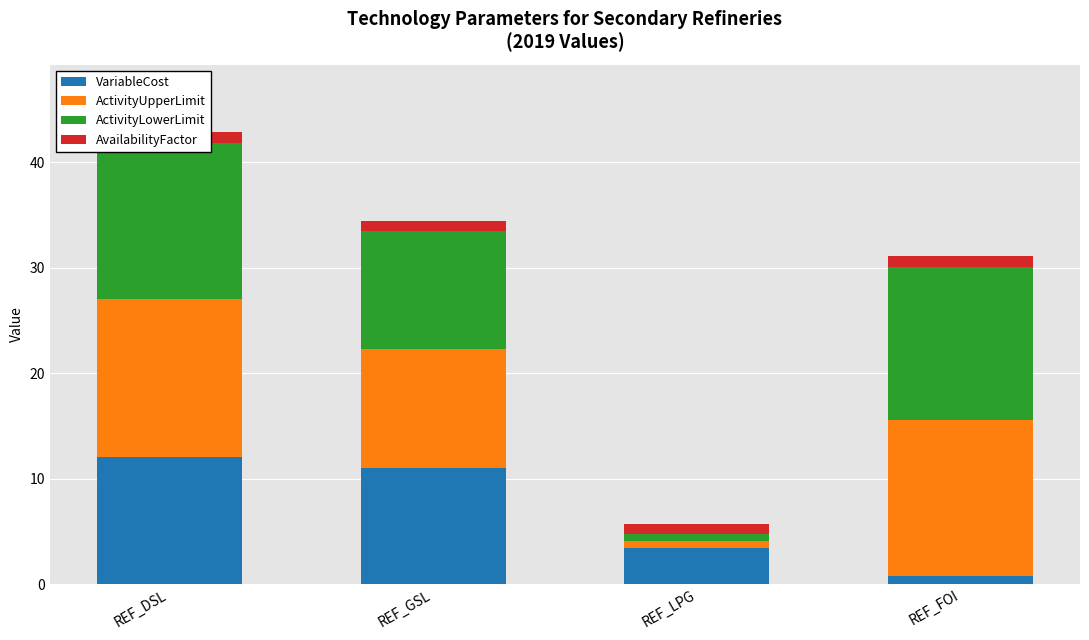

List the series in order of their peak value, highest first.

ActivityUpperLimit, ActivityLowerLimit, VariableCost, AvailabilityFactor